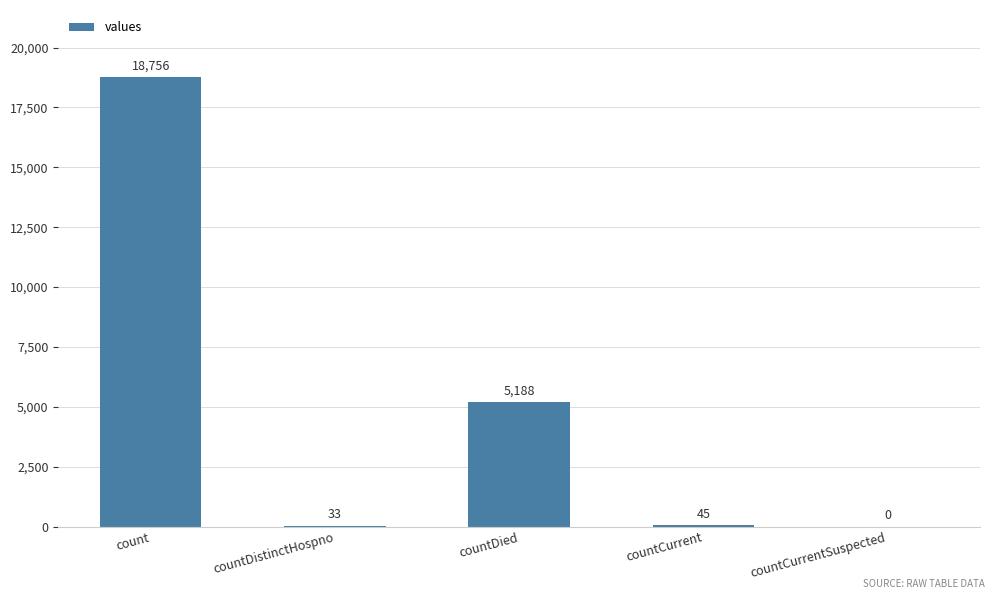

Are the bars horizontal?

No